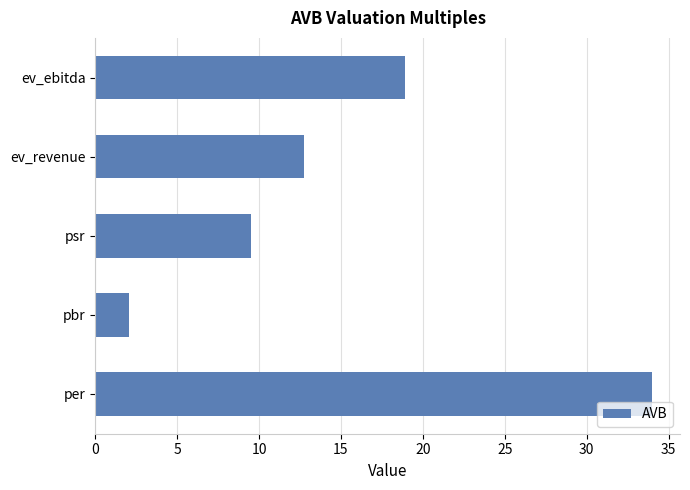

Where is the data nearest to the value 18?

ev_ebitda